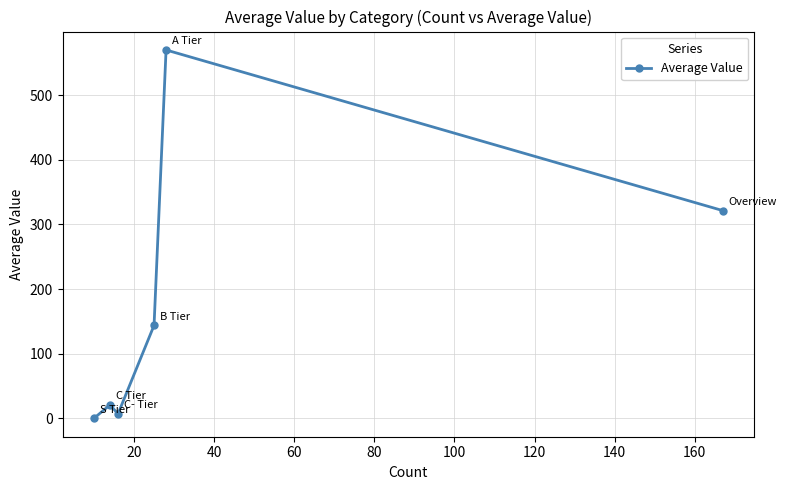

What is the value of the 4th point from the left?

143.8